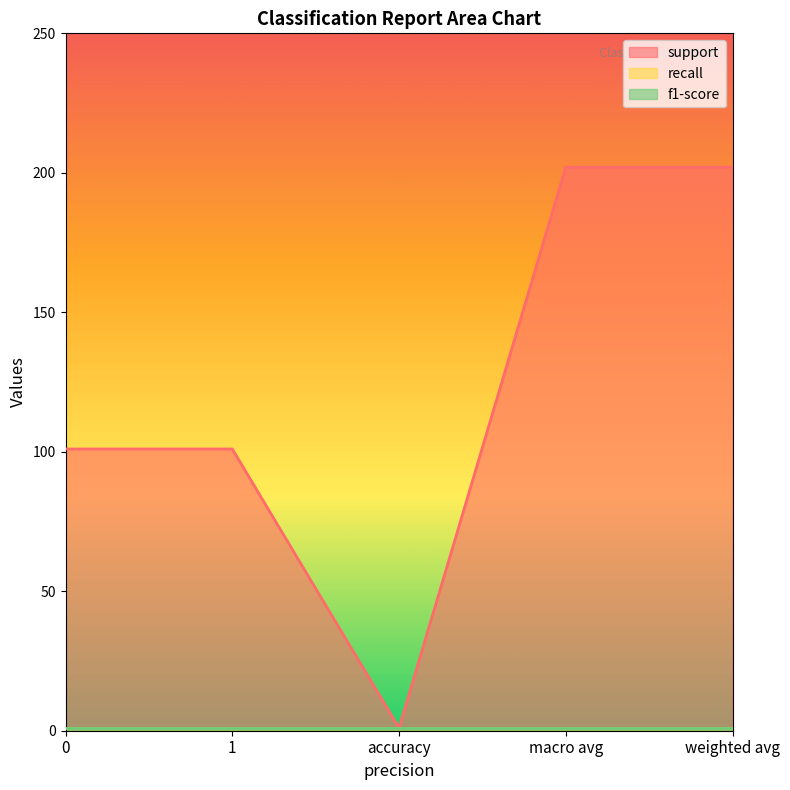

The f1-score series shows 1 at accuracy. True or false?

True